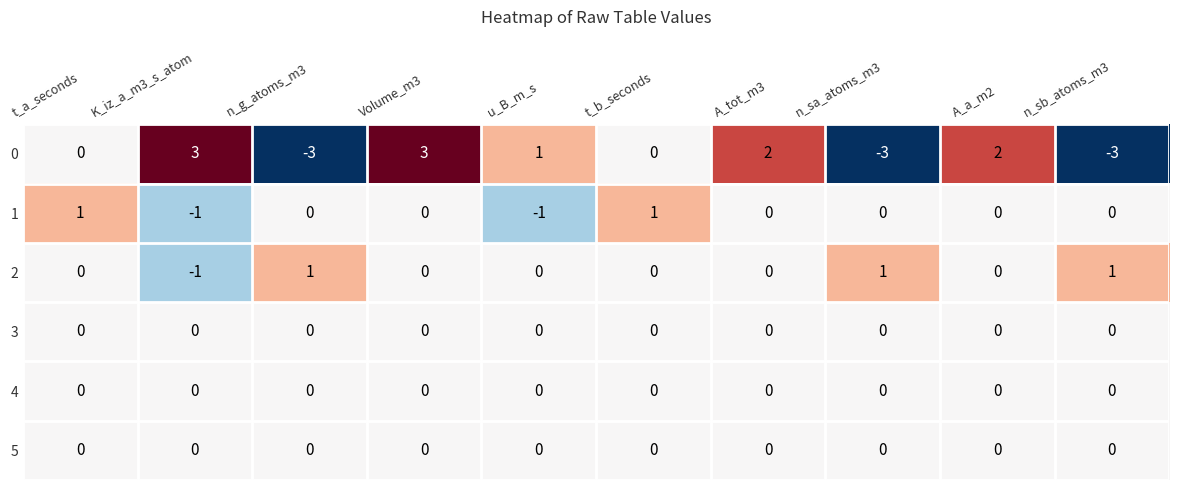

At which category is the sum across all series the highest?

Volume_m3